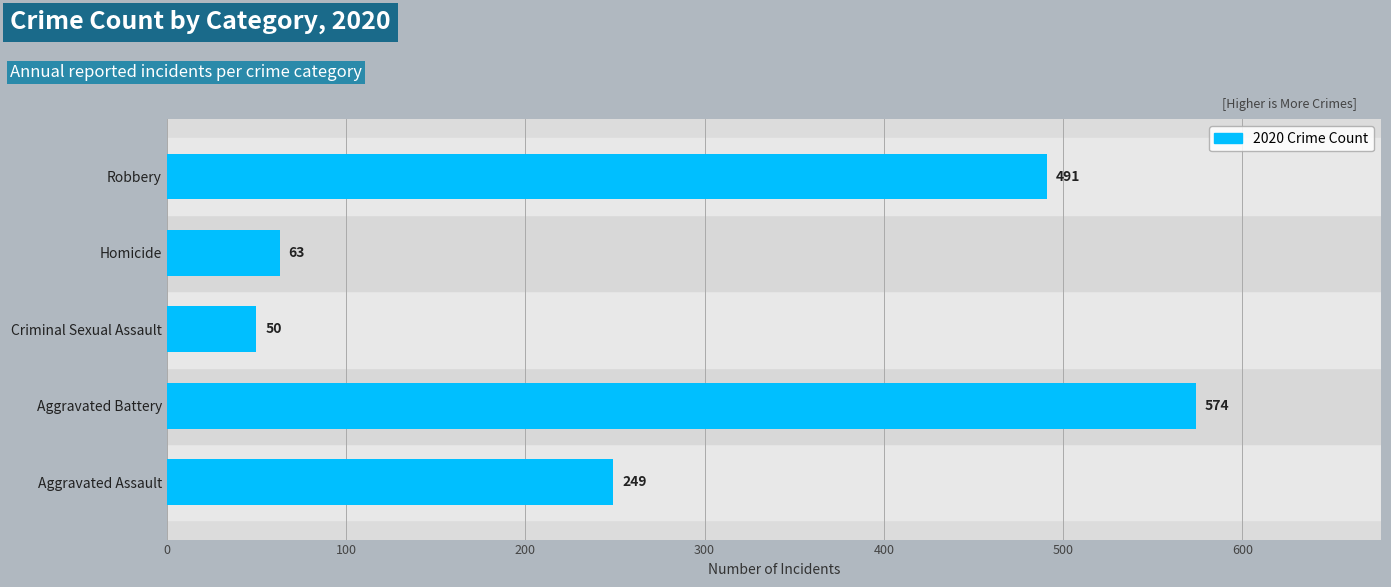

True or false: the data shows 251 at Robbery.

False